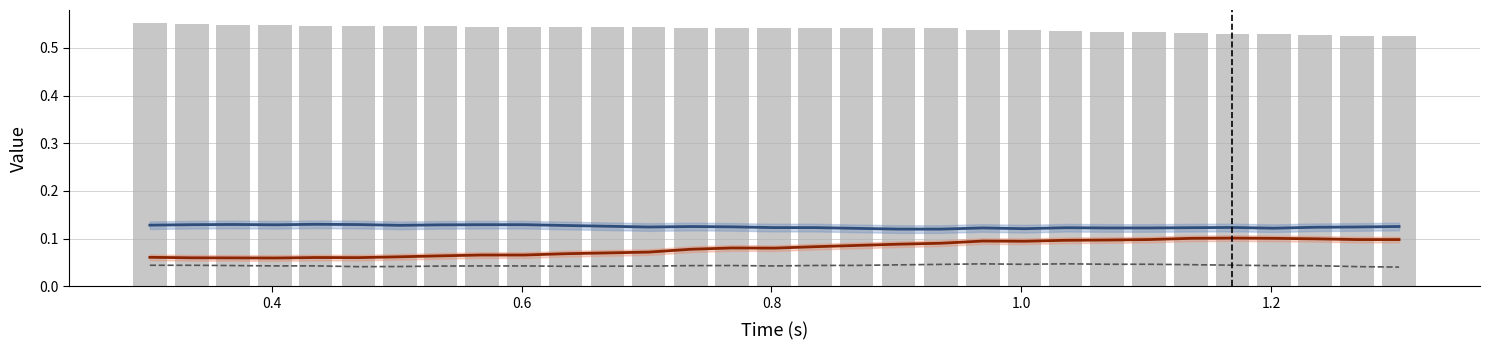

Does the chart contain stacked bars?

No